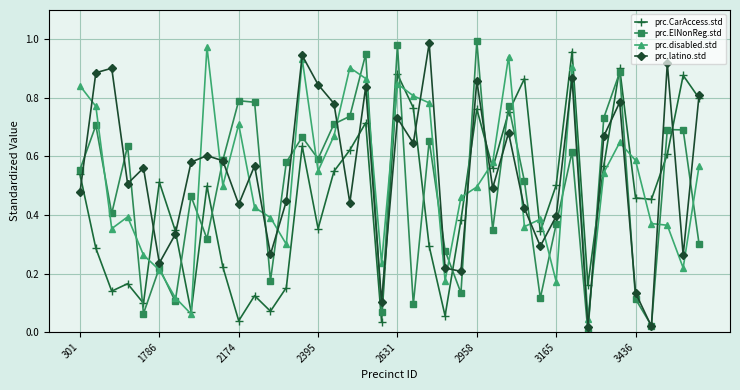

Rank the series by their average value, from highest to lowest.

prc.latino.std, prc.disabled.std, prc.ElNonReg.std, prc.CarAccess.std